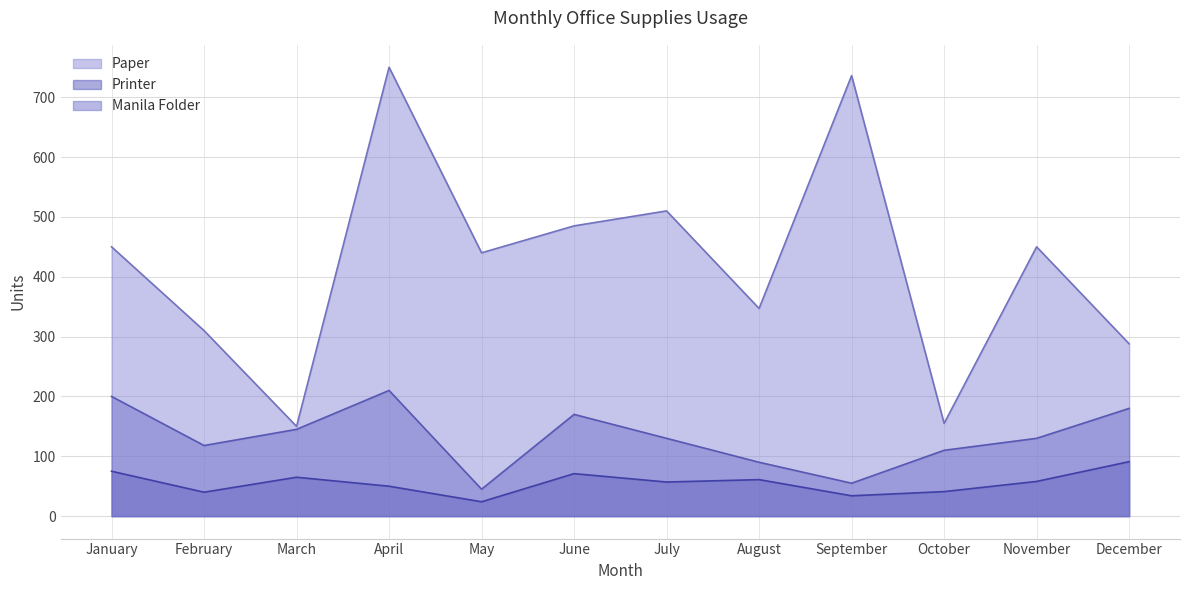

Reading left to right, transcribe all the data shown in this chart.

Paper: January=450	February=310	March=150	April=750	May=440	June=485	July=510	August=347	September=736	October=155	November=450	December=288
Printer: January=75	February=40	March=65	April=50	May=24	June=71	July=57	August=61	September=34	October=41	November=58	December=91
Manila Folder: January=200	February=118	March=145	April=210	May=45	June=170	July=130	August=90	September=55	October=110	November=130	December=180